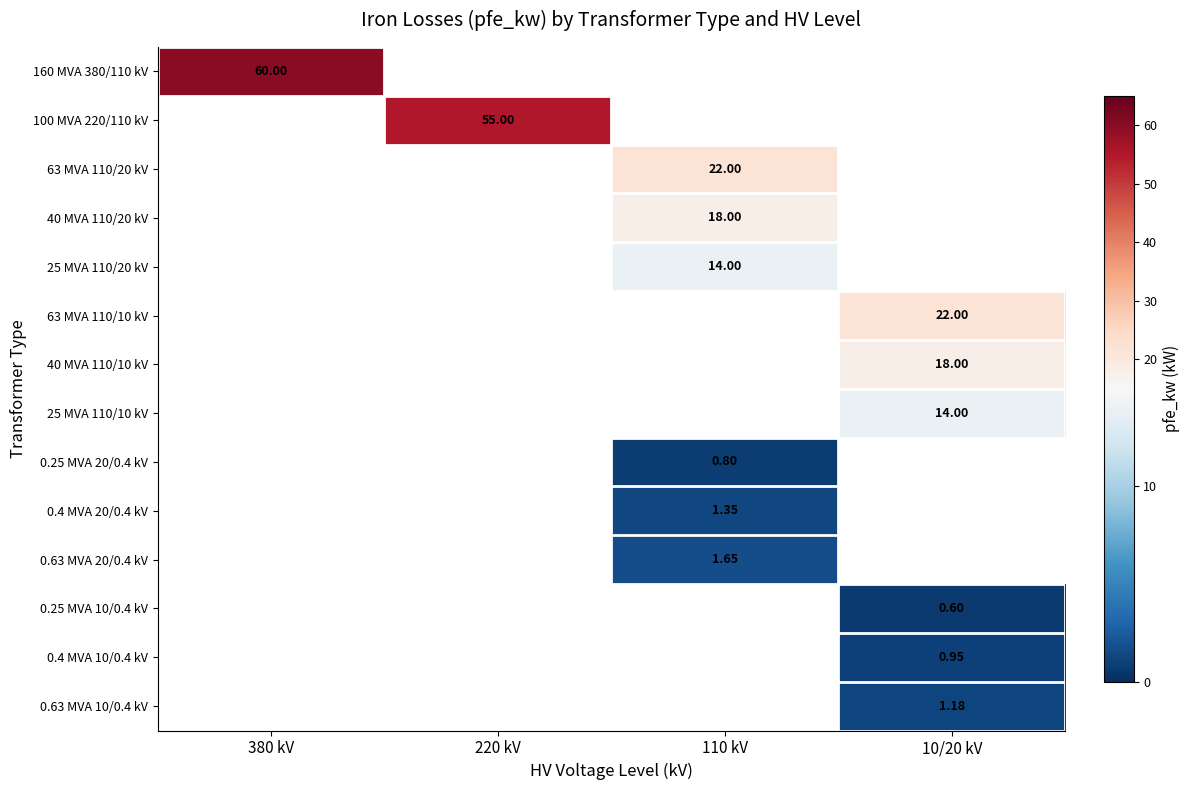

What value does the 63 MVA 110/10 kV series have at 10/20 kV?

22.0